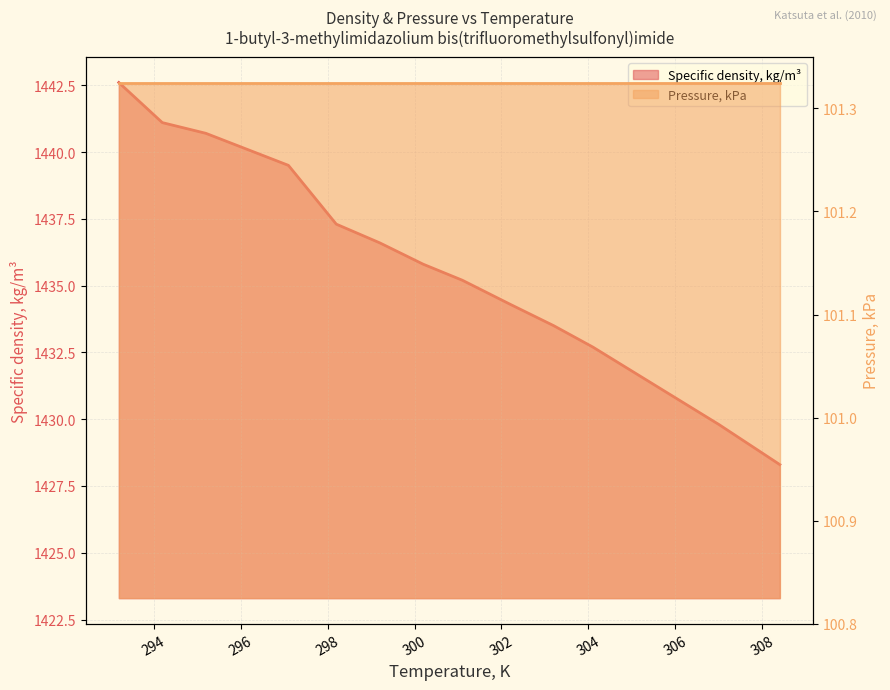

What is the maximum value shown in the chart?

1442.6